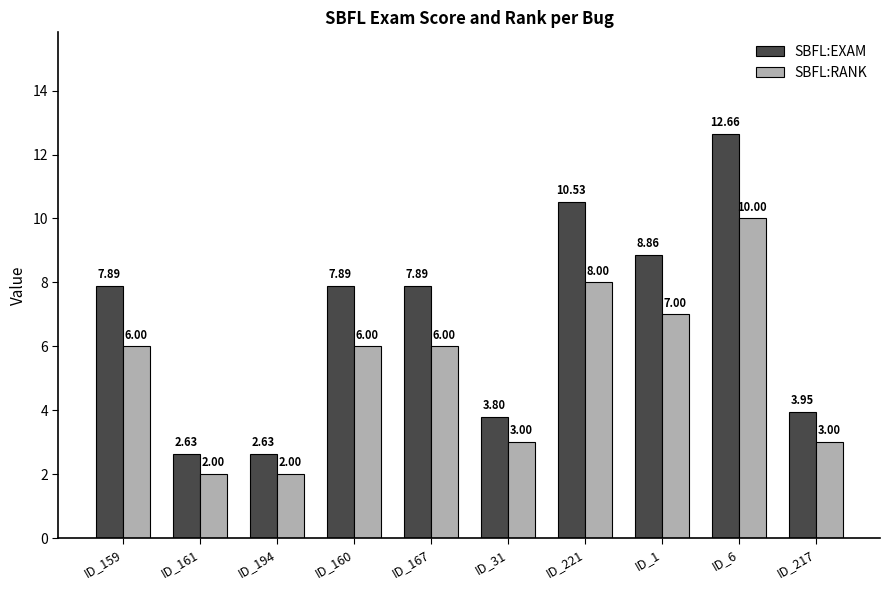

What is the difference between the maximum and minimum values in the SBFL:RANK series?

8.0